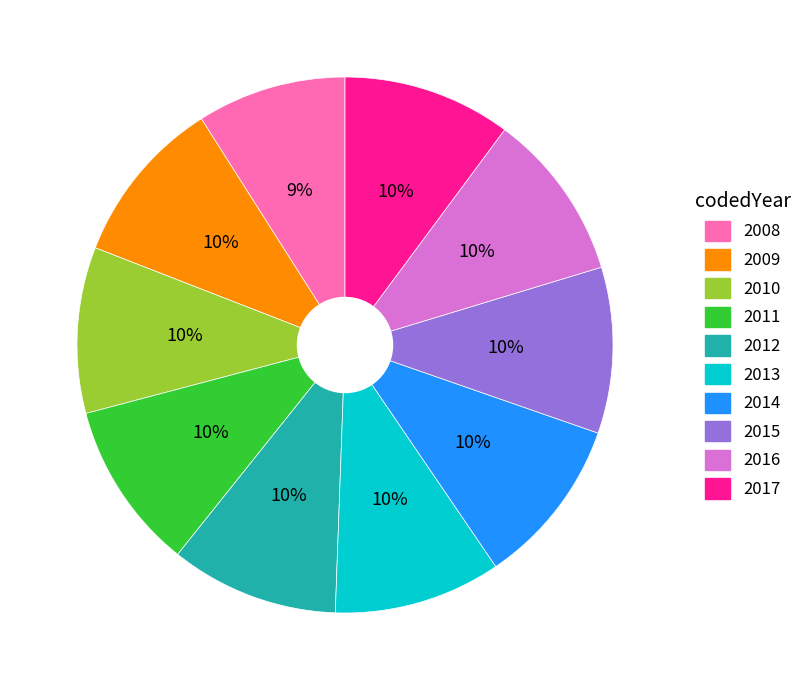

How many slices are in this pie chart?

10